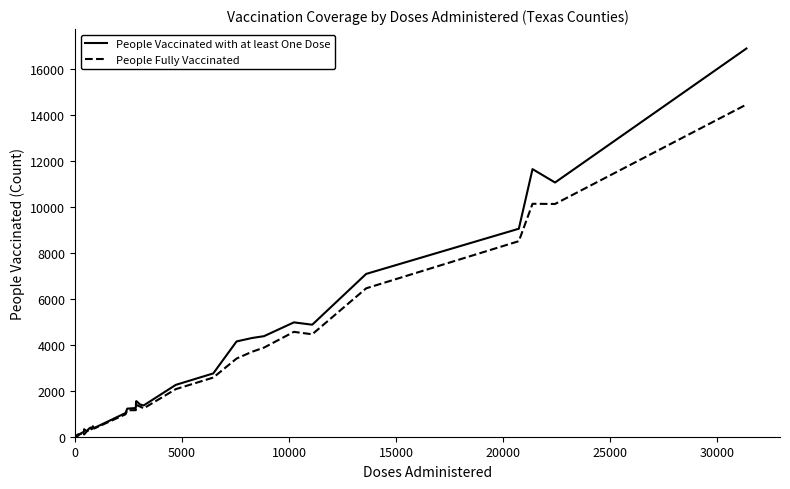

What is the highest value of the People Fully Vaccinated series?

14470